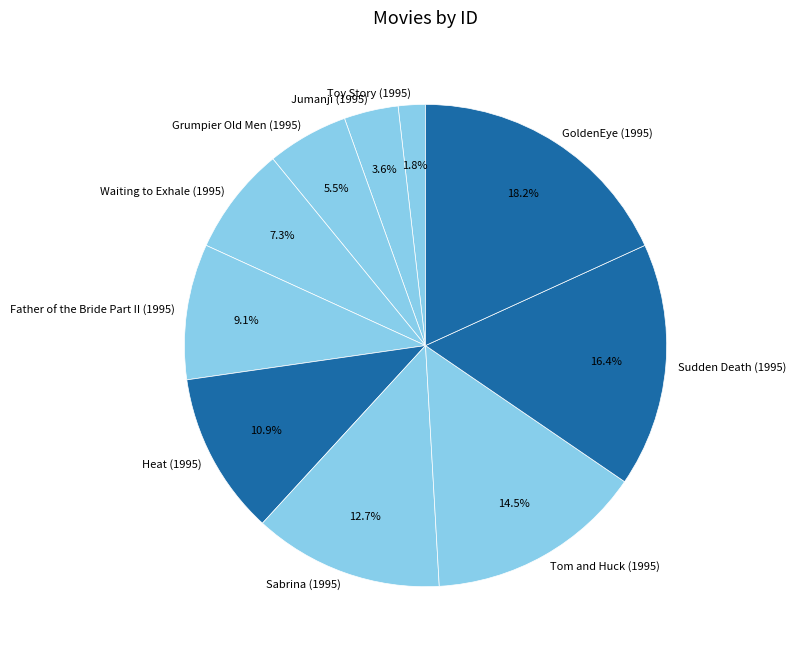

Rank the categories by value from highest to lowest.

GoldenEye (1995), Sudden Death (1995), Tom and Huck (1995), Sabrina (1995), Heat (1995), Father of the Bride Part II (1995), Waiting to Exhale (1995), Grumpier Old Men (1995), Jumanji (1995), Toy Story (1995)